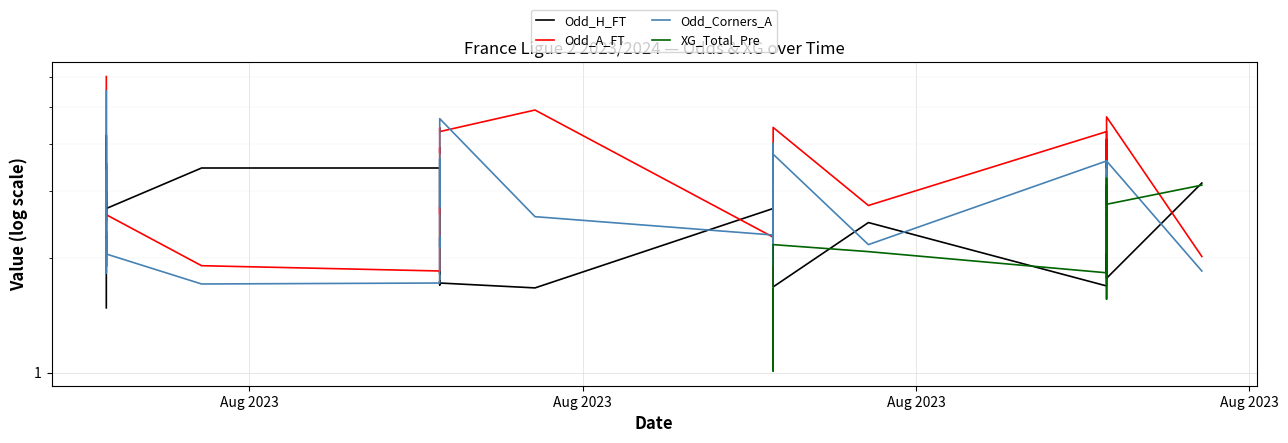

What is the value of the Odd_H_FT point at the 11th from the left?

3.5